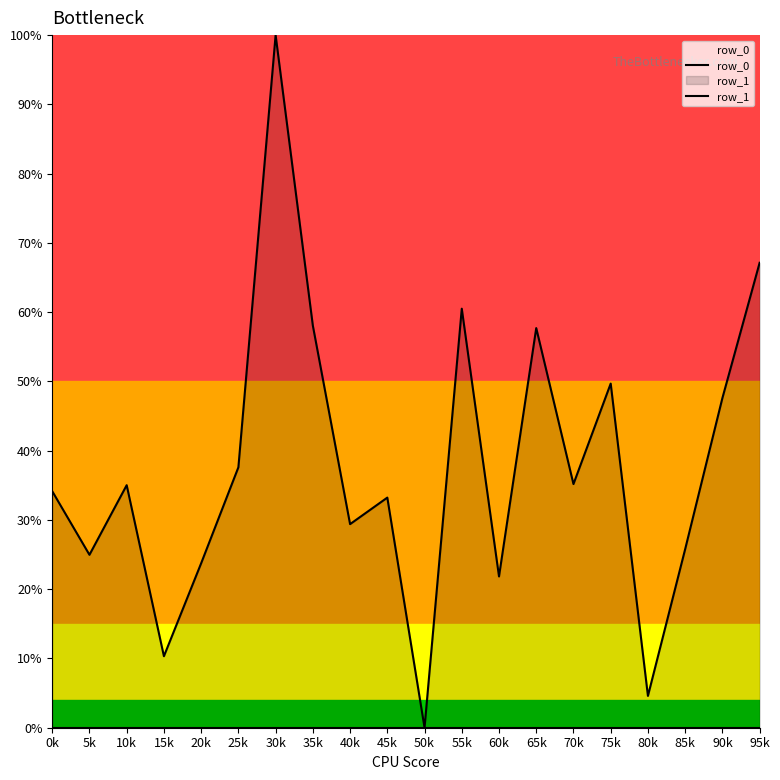

Rank the categories by row_1 value from lowest to highest.

50k, 80k, 15k, 60k, 20k, 5k, 85k, 40k, 45k, 0k, 10k, 70k, 25k, 90k, 75k, 65k, 35k, 55k, 95k, 30k